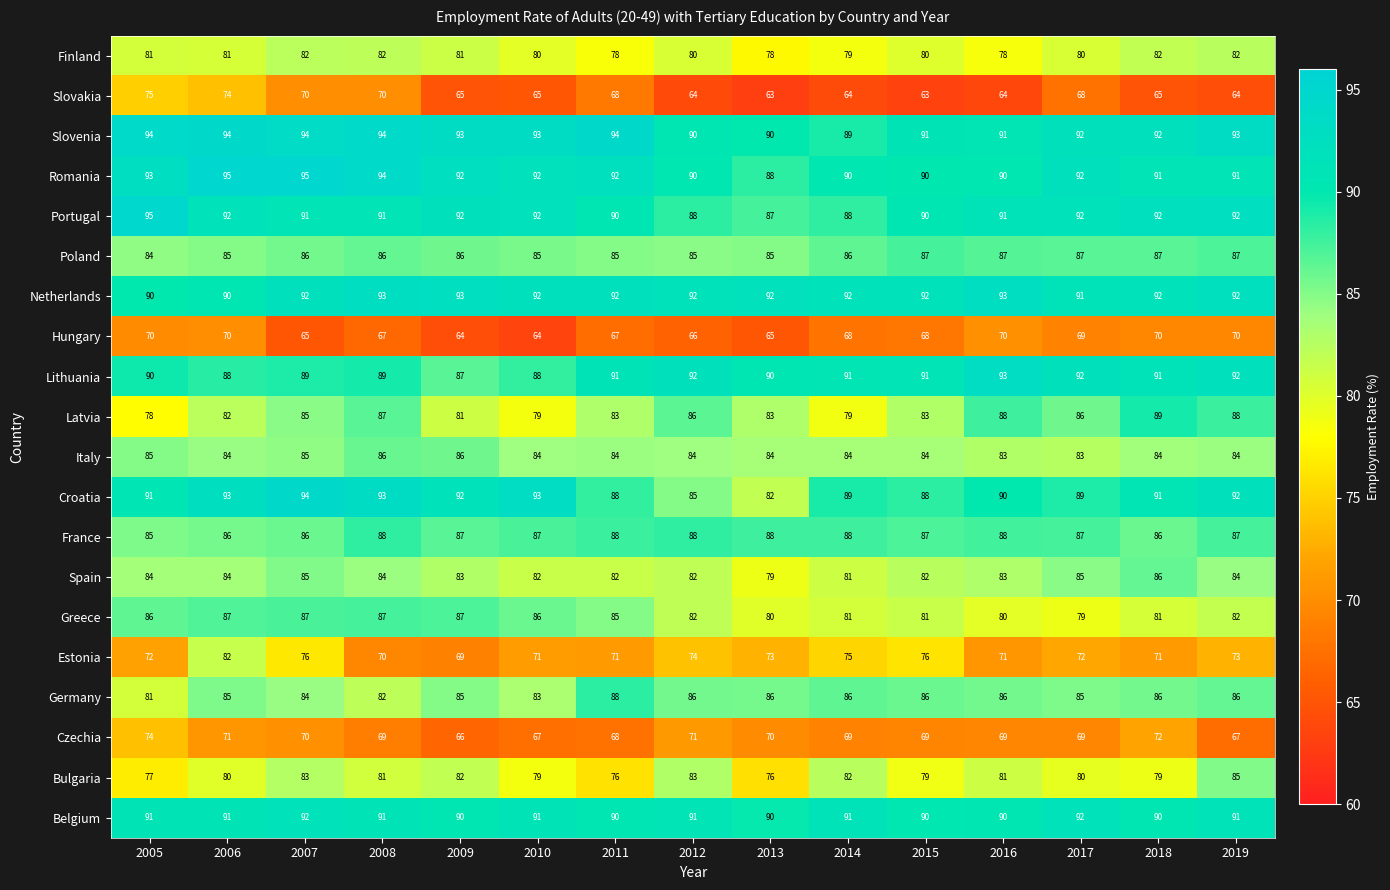

What is the difference between the maximum and minimum values in the Poland series?

3